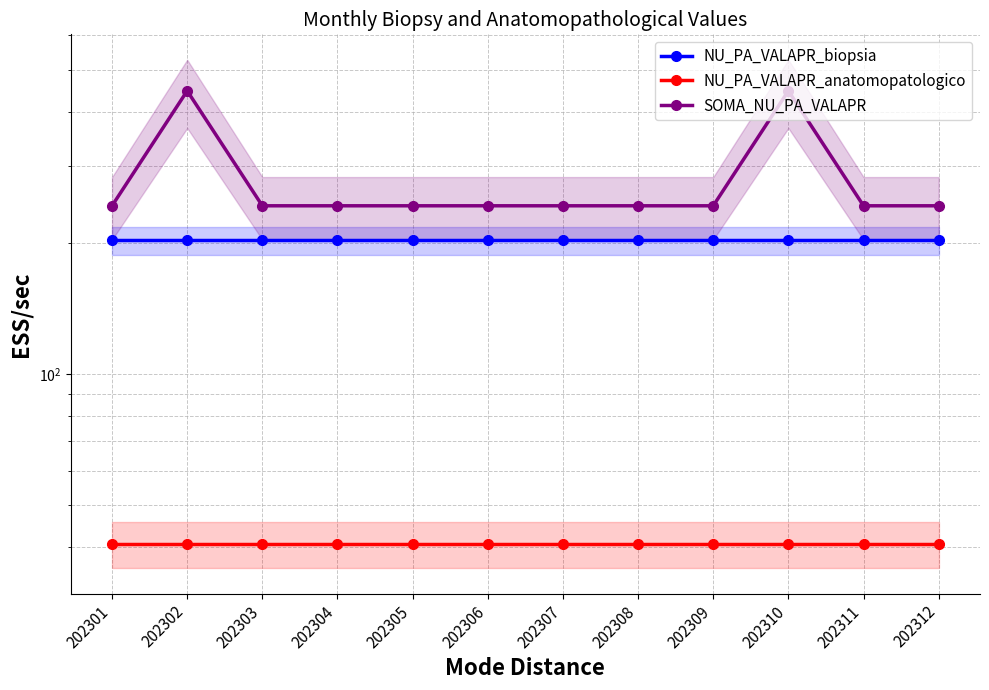

The value of NU_PA_VALAPR_anatomopatologico at 202310 is 9.1. True or false?

False